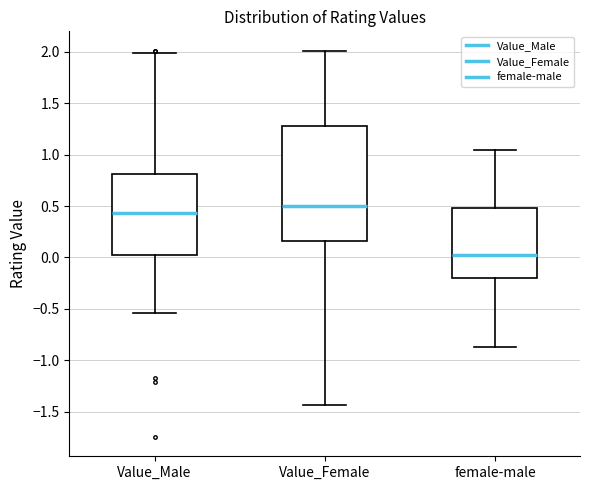

Which box is the tallest, from its lower edge to its upper edge?

Value_Female